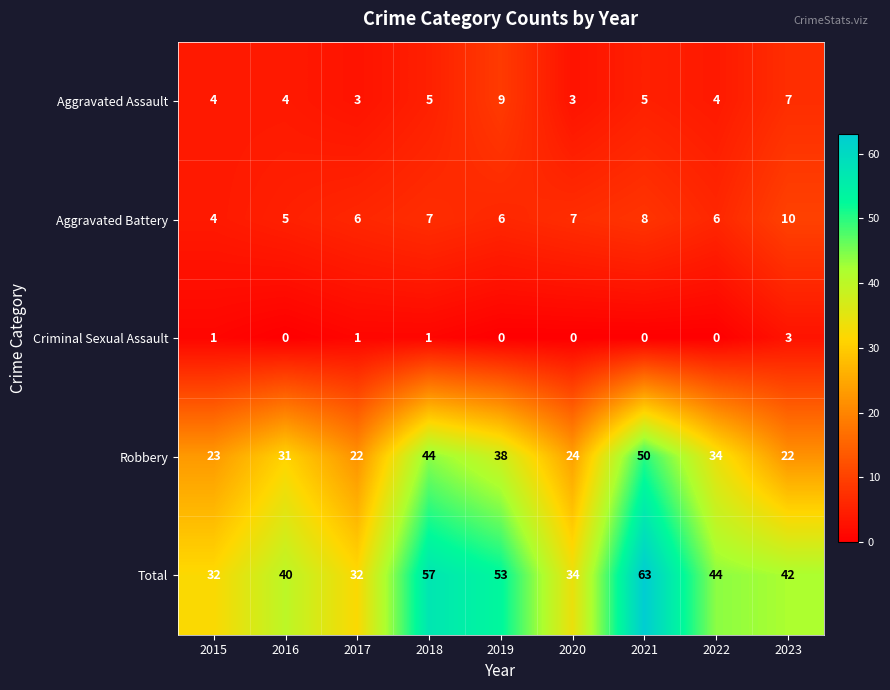

How many data points does each series have?

9